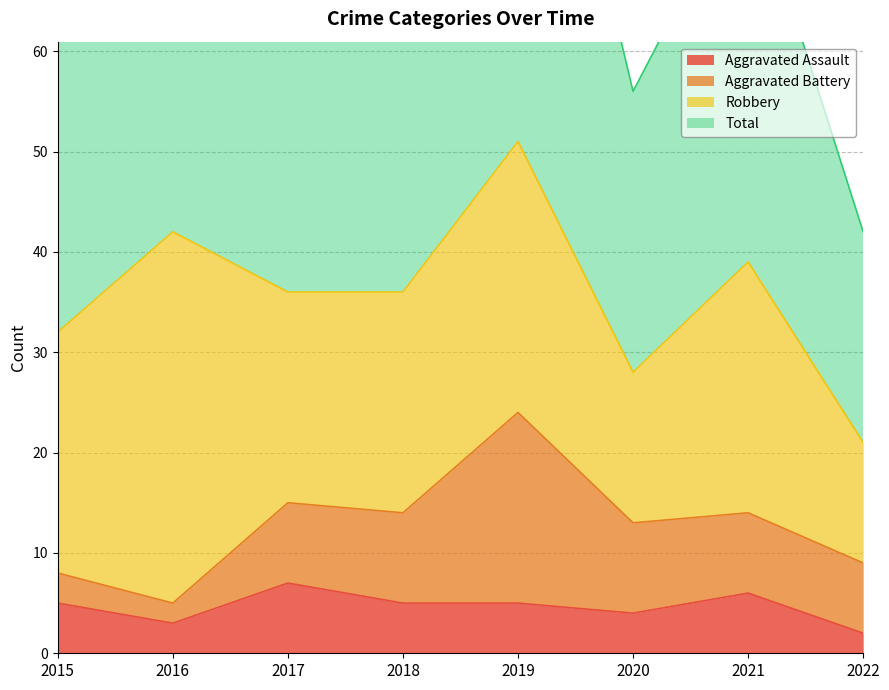

The Aggravated Assault series shows 2 at 2022. True or false?

True